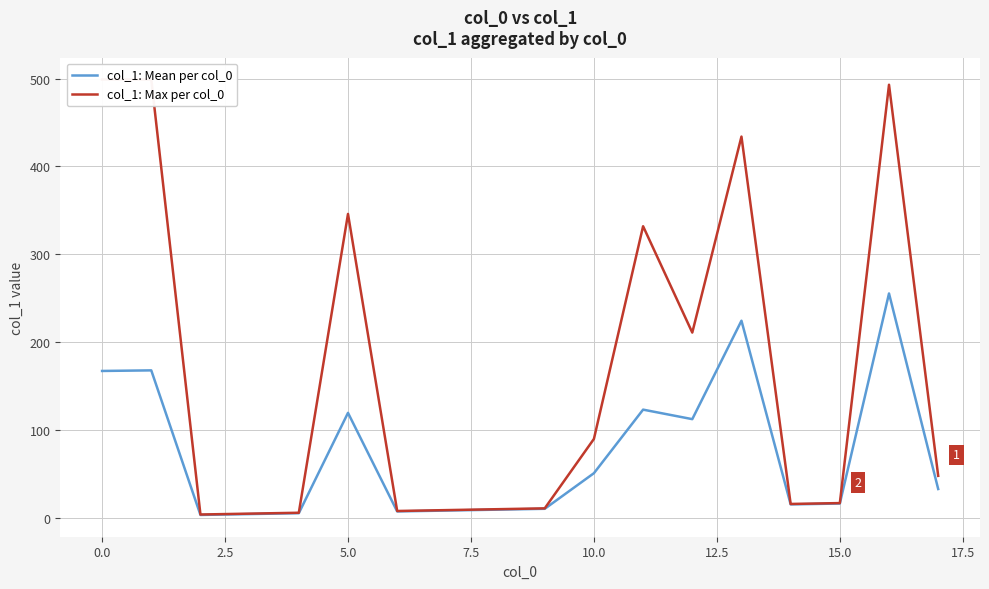

Where does the col_1: Mean per col_0 series first go above 33?

0.0